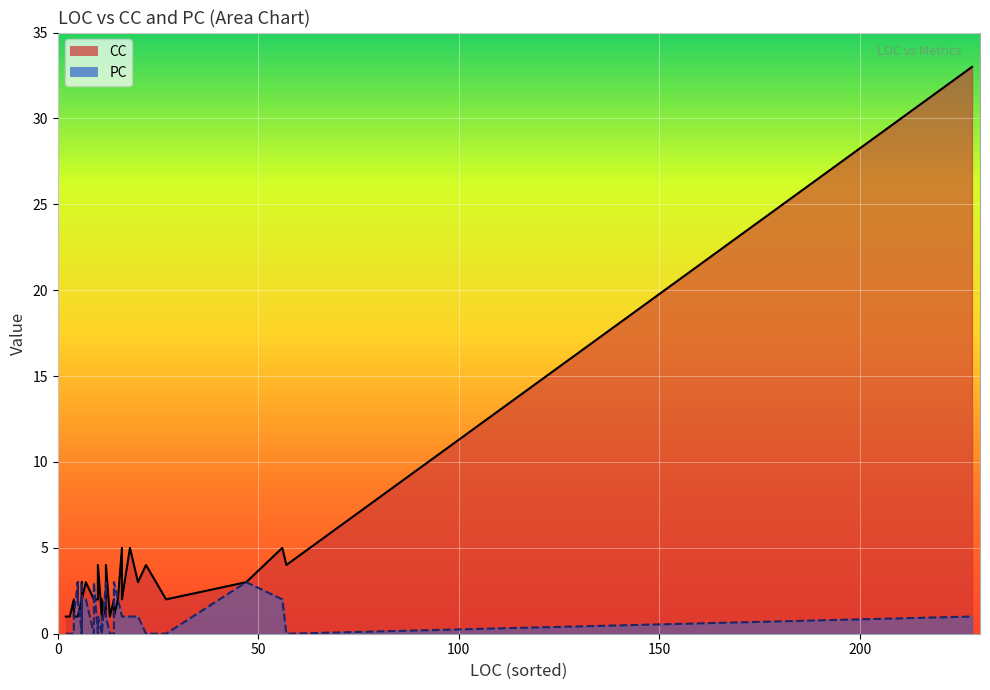

Rank the series by their maximum value, from highest to lowest.

CC, PC